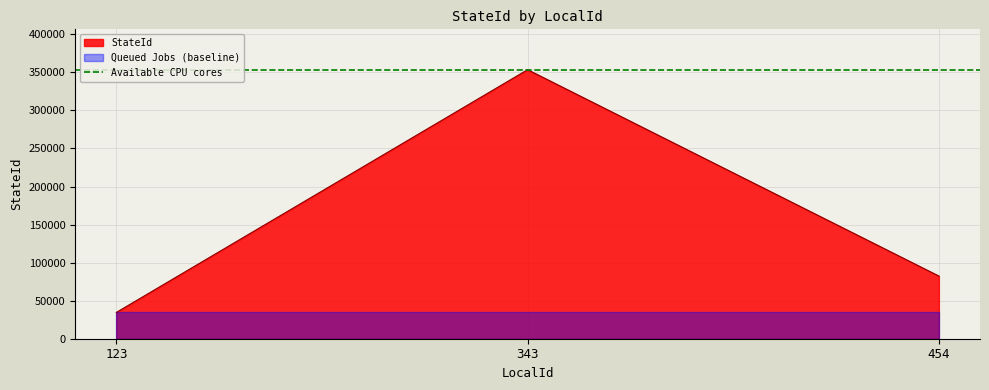

Does the chart display data point markers on the line(s)?

No